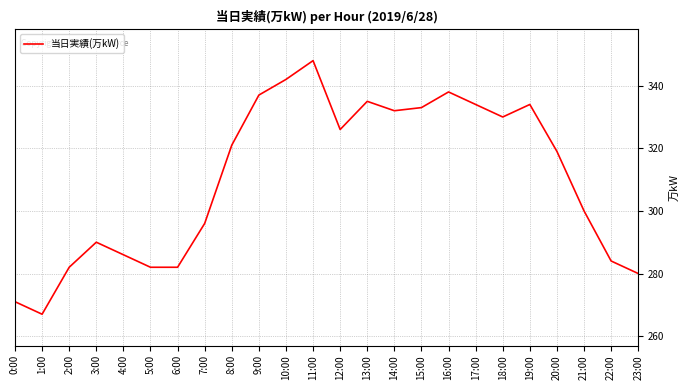

At which label is the value closest to 307?

21:00